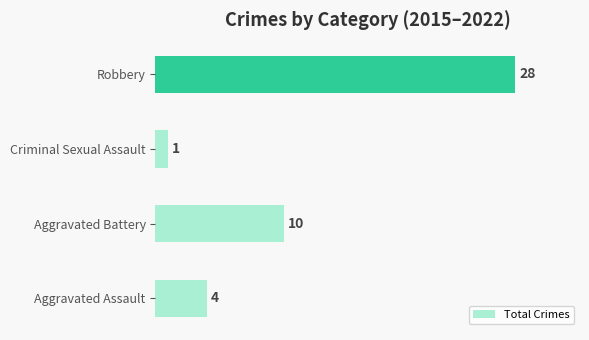

Rank the categories by value from lowest to highest.

Criminal Sexual Assault, Aggravated Assault, Aggravated Battery, Robbery